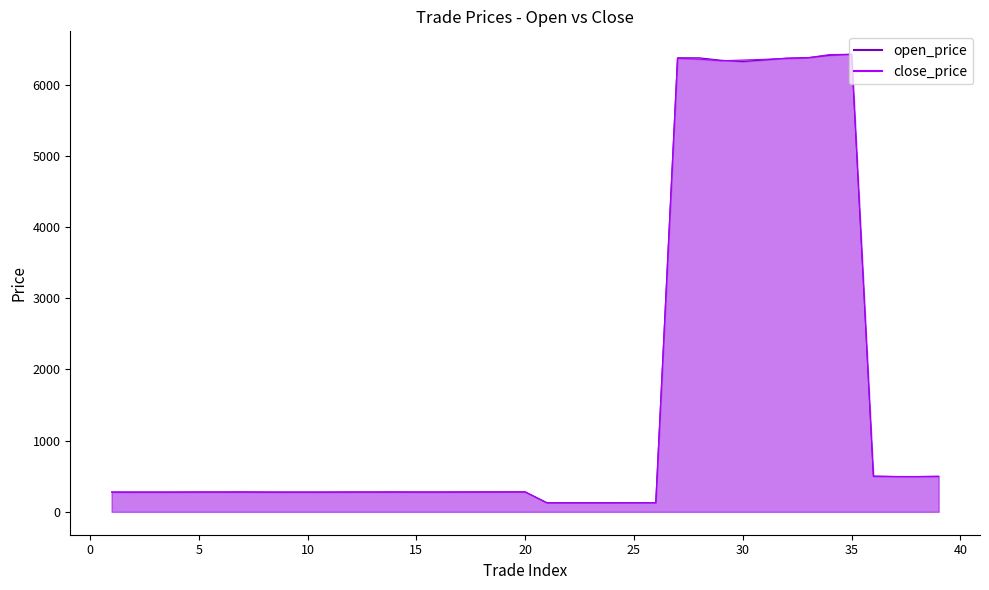

What is the average value of the close_price series?

1685.2